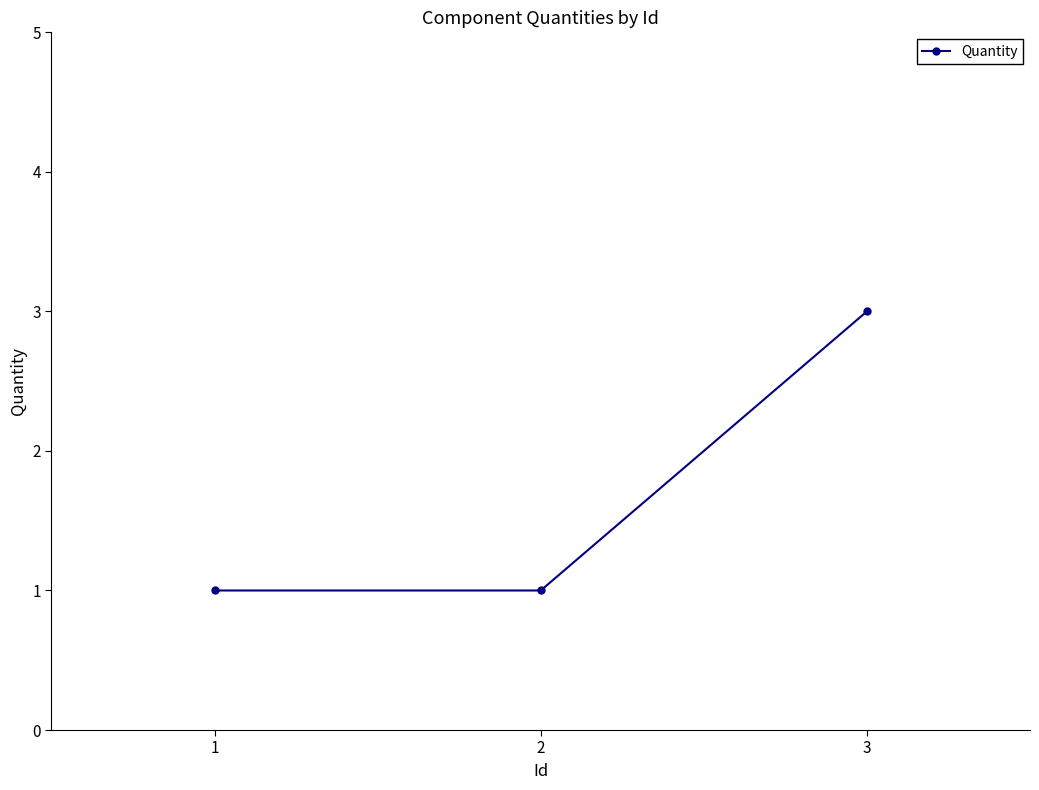

What is the sum of all values?

5